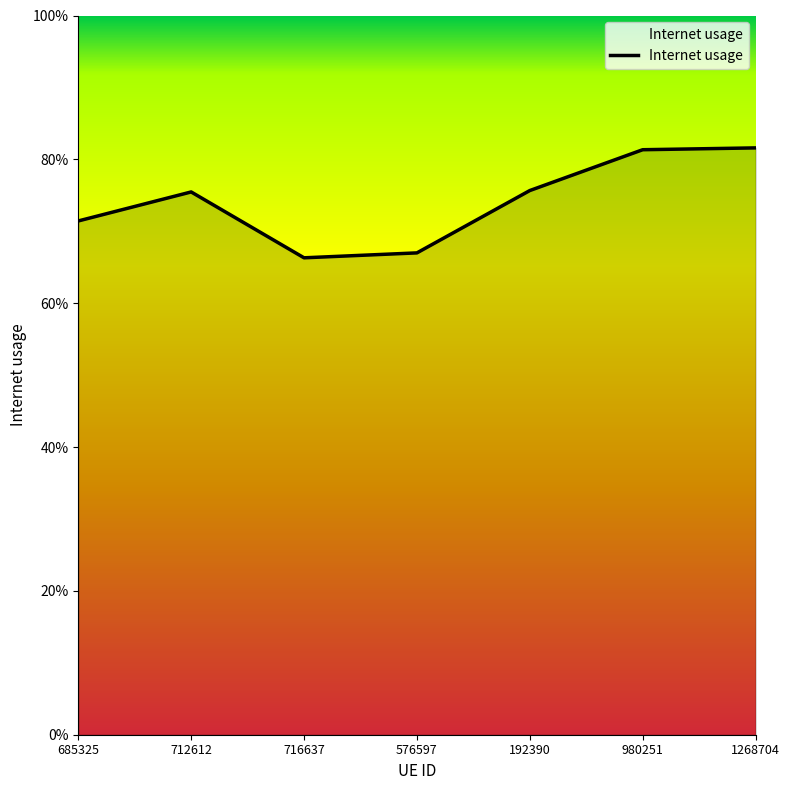

True or false: the data shows 0.2 at 576597.

False